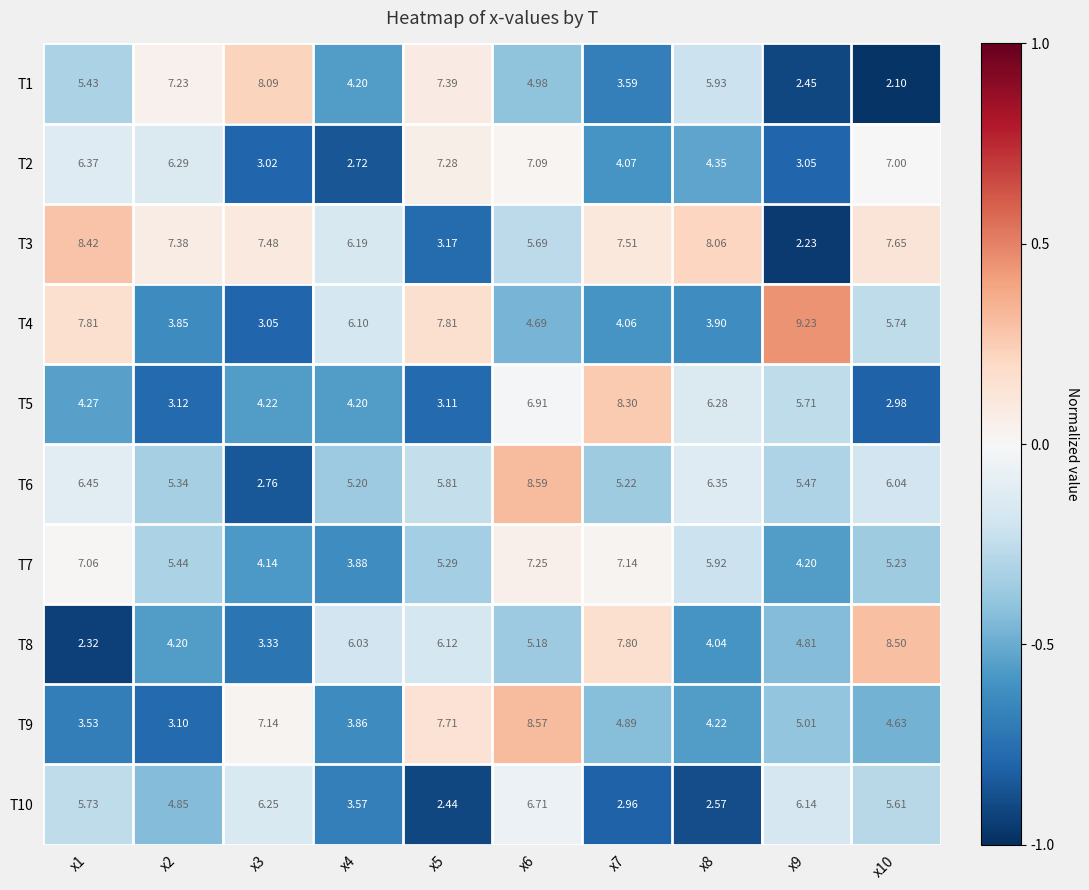

Is the value of T2 at x3 greater than the value of T6 at x1?

No